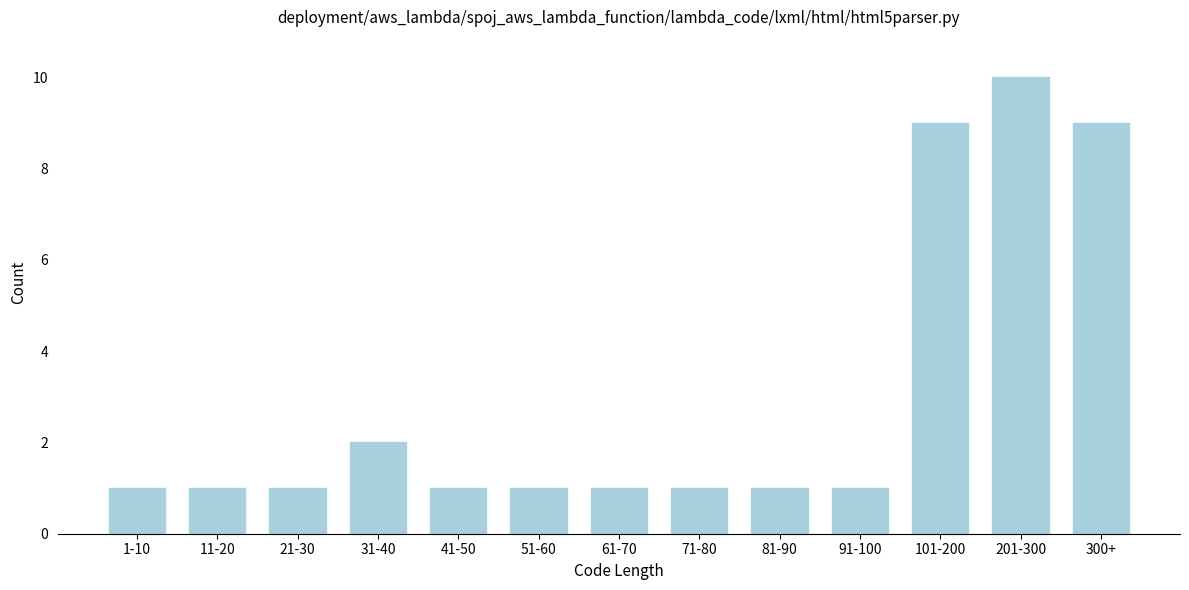

Reading right to left, extract all data points from this chart.

9	10	9	1	1	1	1	1	1	2	1	1	1